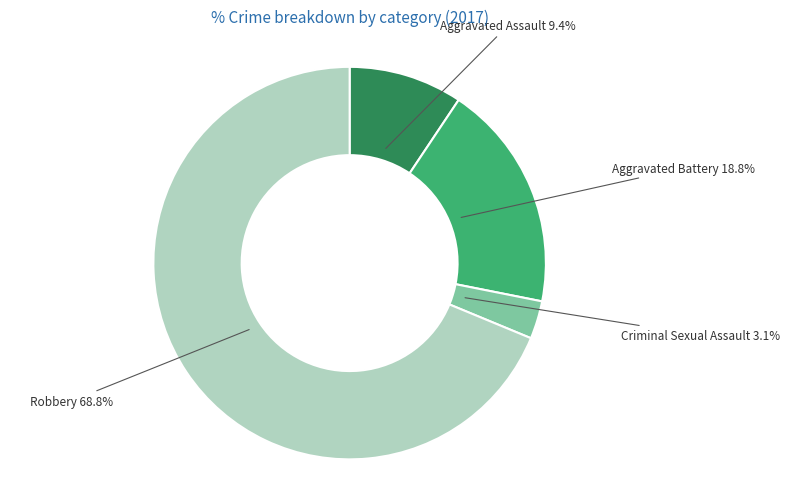

Is there any slice that represents more than half of the pie?

Yes